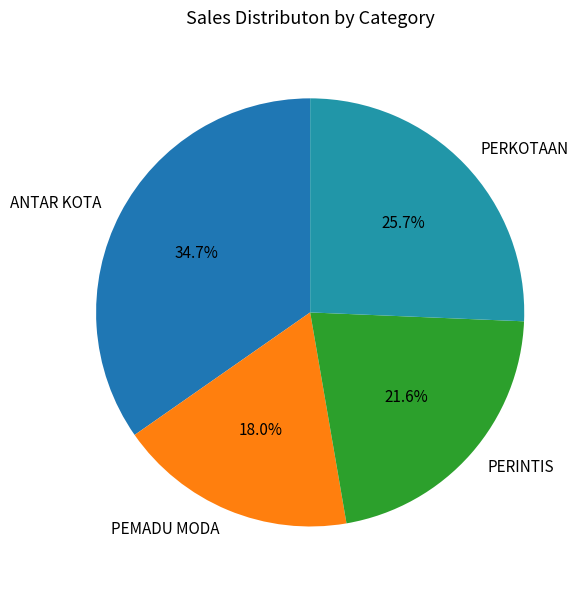

What percentage is the PEMADU MODA slice, to the nearest percent?

18%